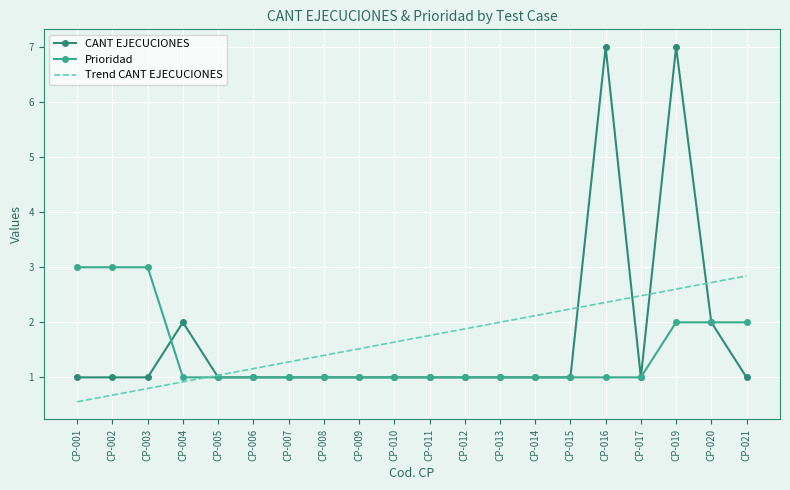

The value of CANT EJECUCIONES at CP-021 is 1.0. True or false?

True